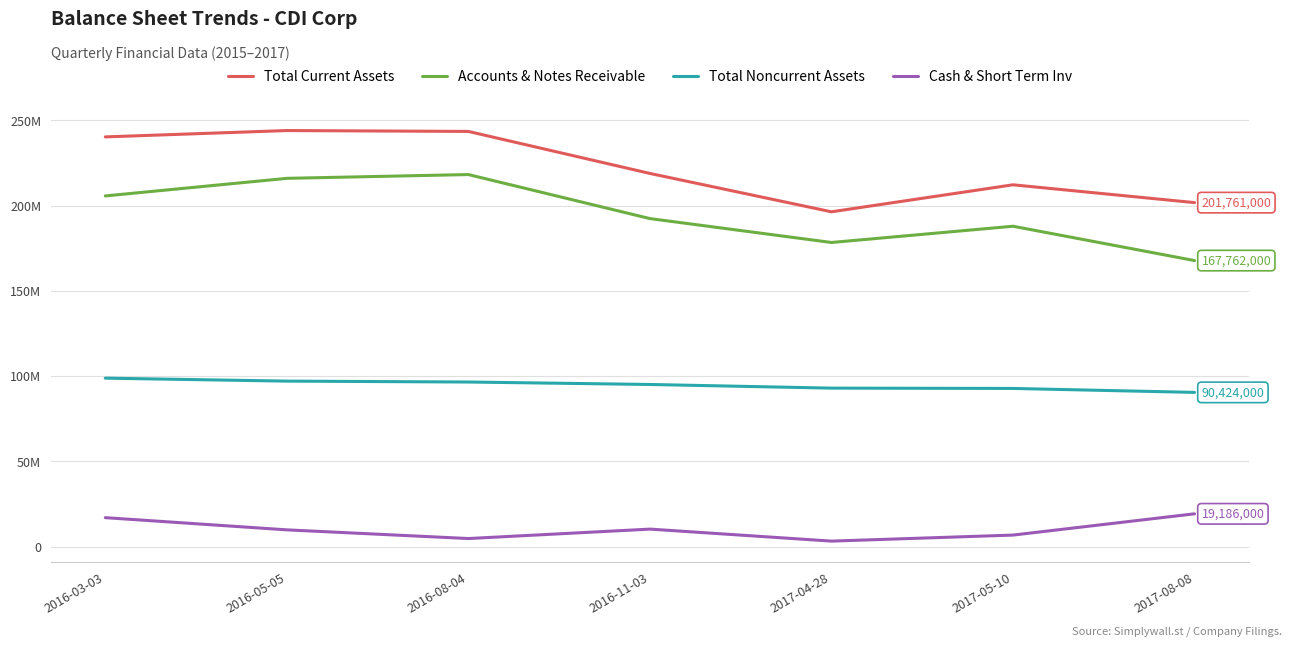

Does the chart have visible grid lines?

Yes